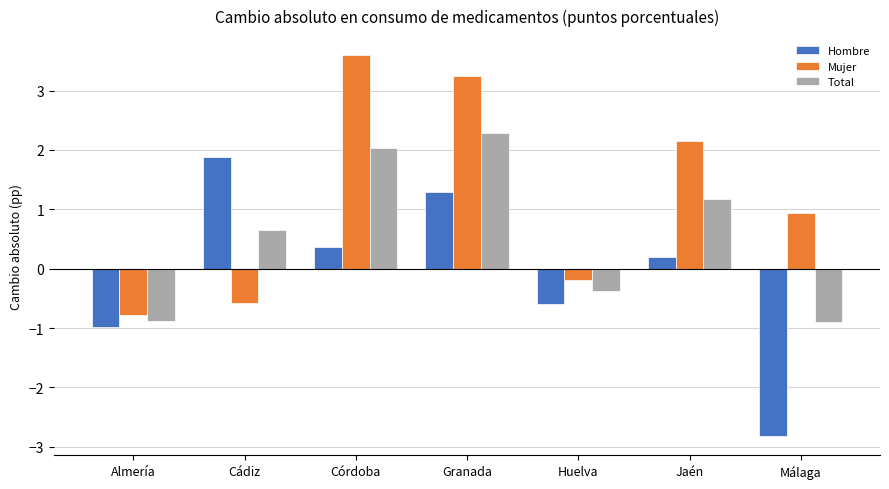

Rank the series by their average value, from lowest to highest.

Hombre, Total, Mujer